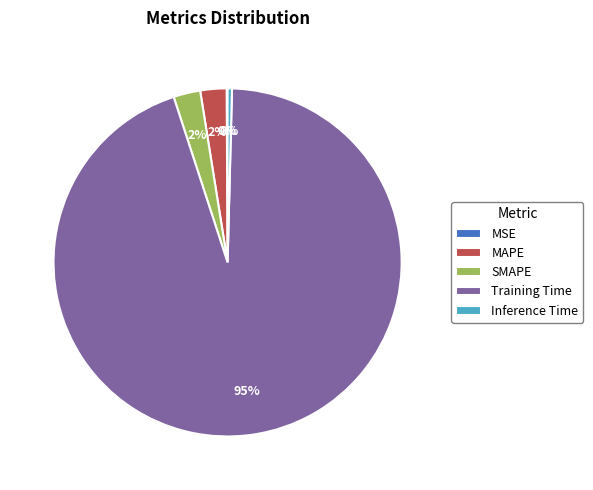

What is the largest slice in the pie chart?

Training Time